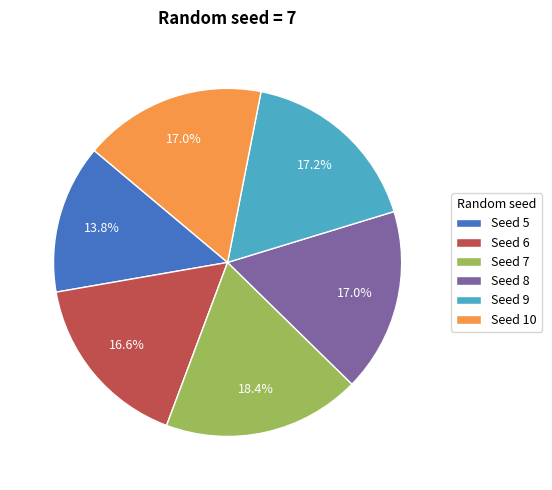

Does any single category account for the majority?

No